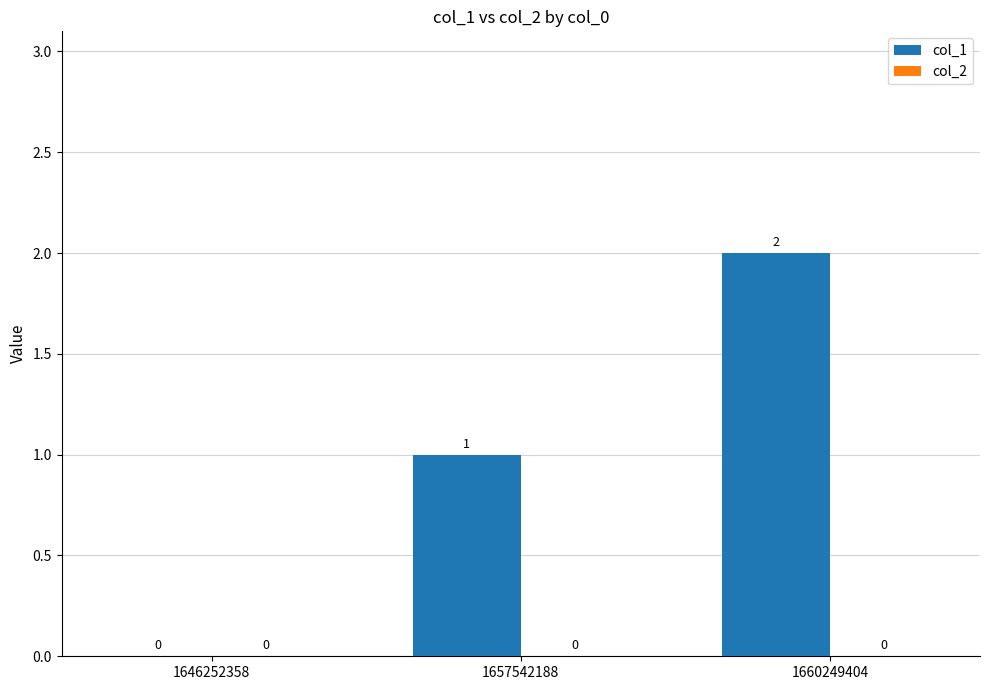

How many series are shown in this chart?

1